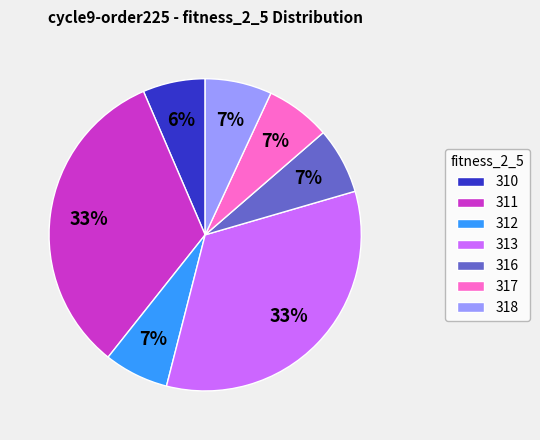

Do 310 and 318 together represent more than half of the pie?

No